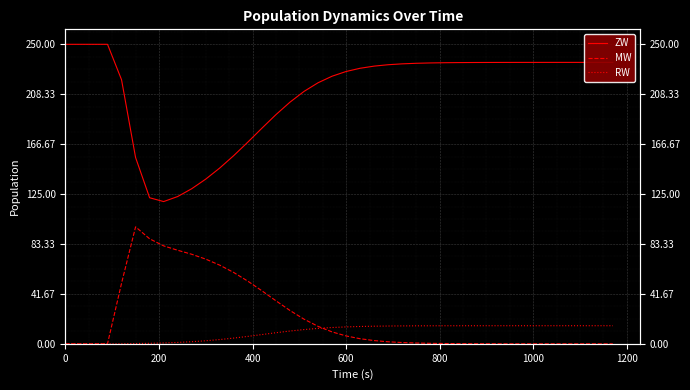

Which series has the widest spread of values?

ZW